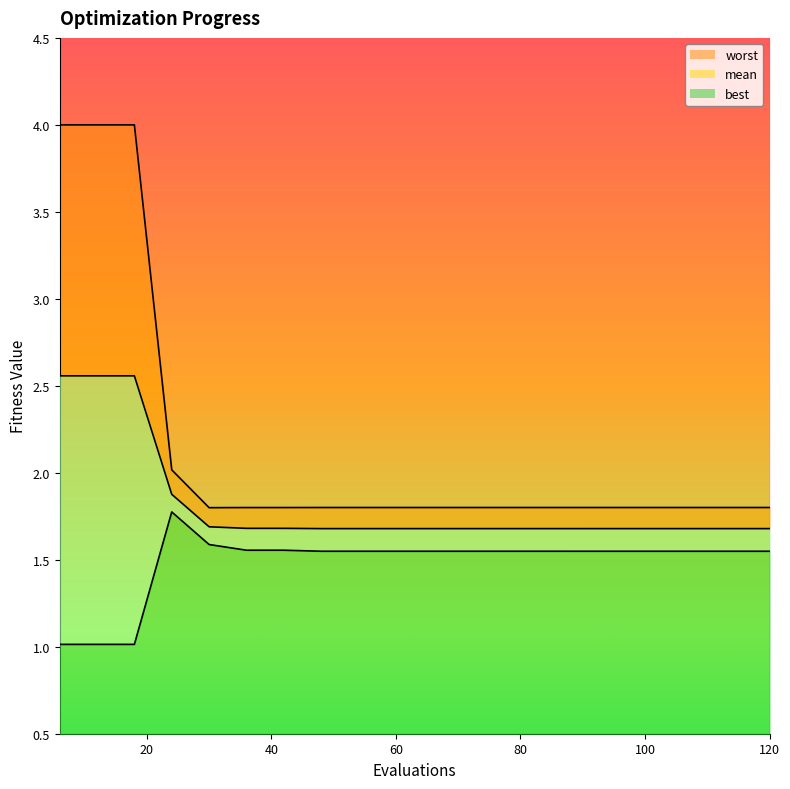

What is the sum of the worst values at 102 and 108?

3.6